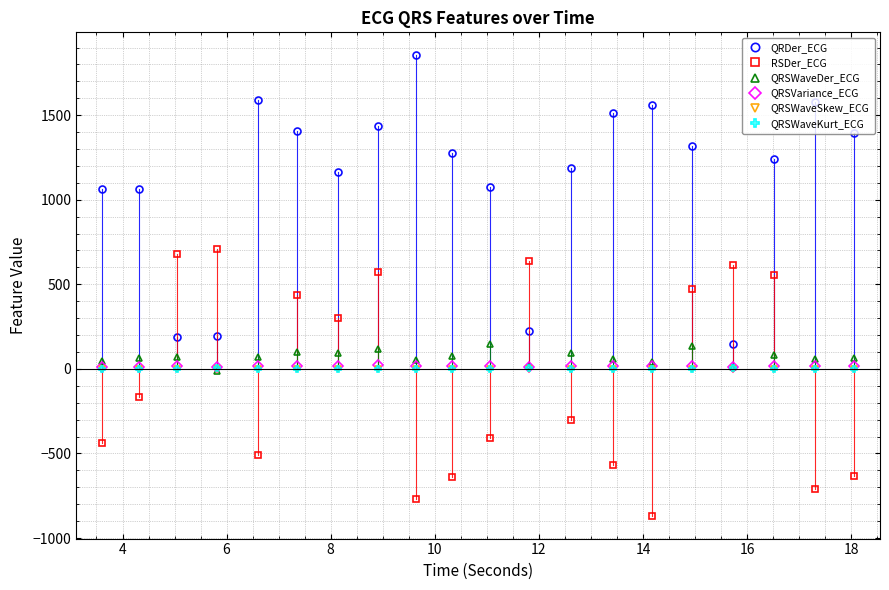

True or false: QRDer_ECG and QRSWaveKurt_ECG cross at least once.

False